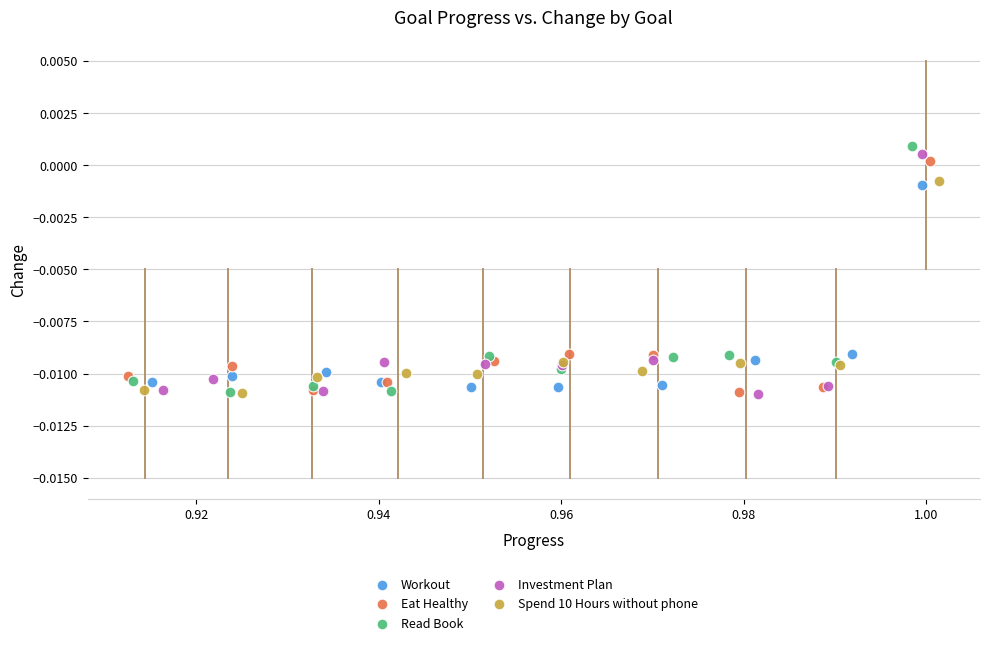

Which series has the widest spread of Y values?

Read Book